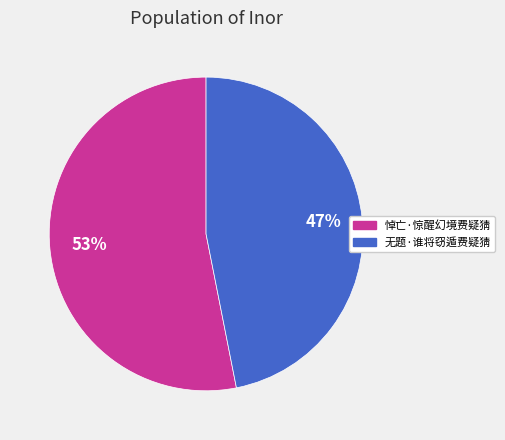

Between 悼亡·惊醒幻境费疑猜 and 无题·谁将窃遁费疑猜, which is larger?

悼亡·惊醒幻境费疑猜